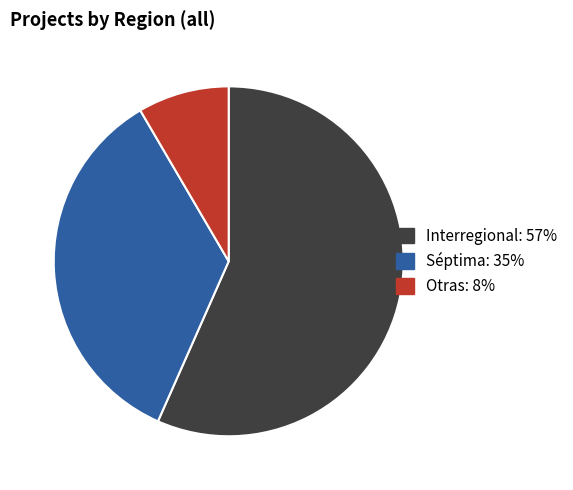

Does any single category account for the majority?

Yes